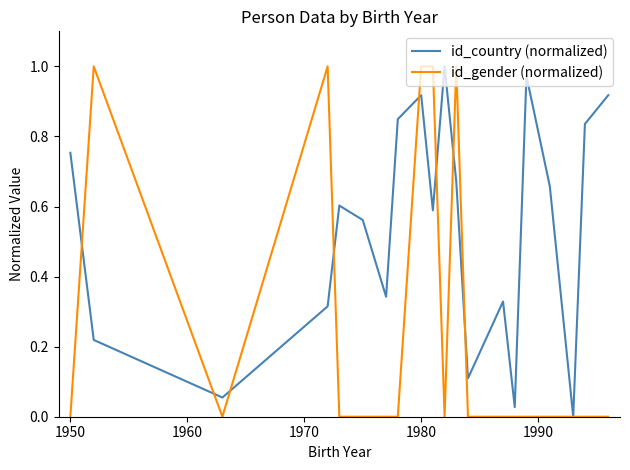

List the series in order of their overall mean, lowest first.

id_gender (normalized), id_country (normalized)